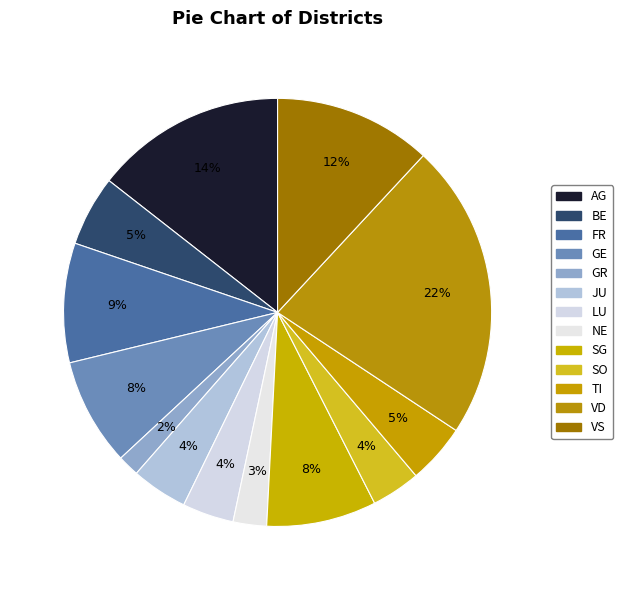

How many segments does this pie chart have?

13